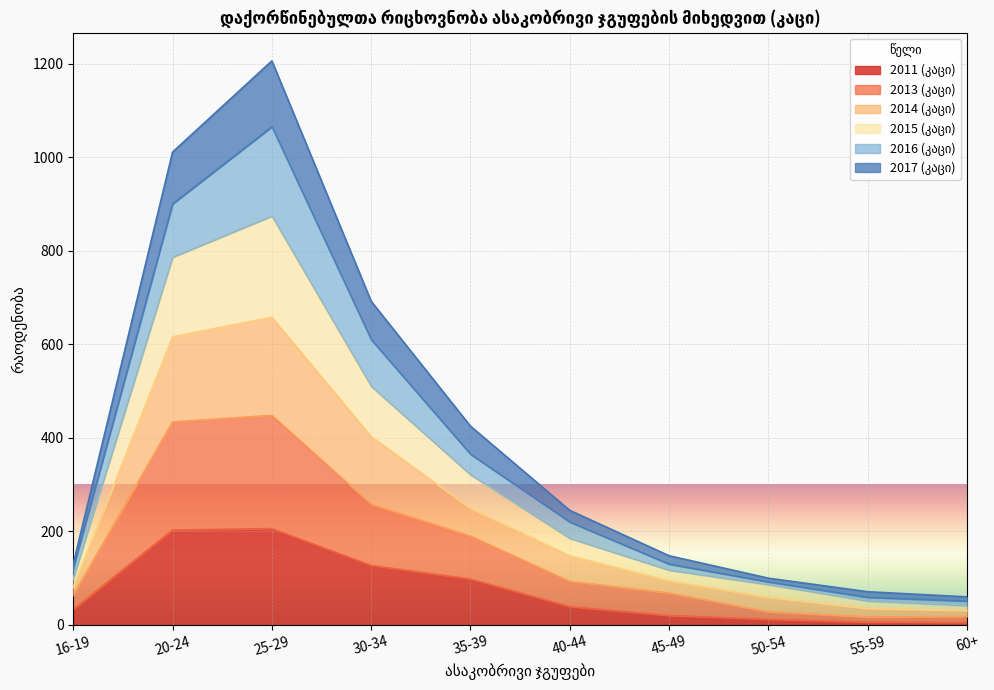

The 2011 (კაცი) series shows 190 at 30-34. True or false?

False